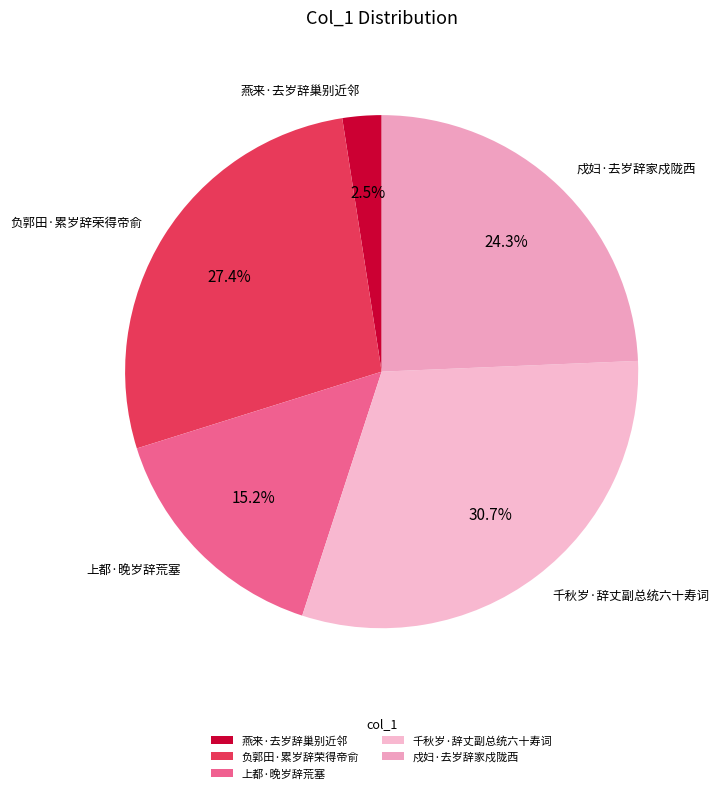

Between 燕来·去岁辞巢别近邻 and 戍妇·去岁辞家戍陇西, which is larger?

戍妇·去岁辞家戍陇西